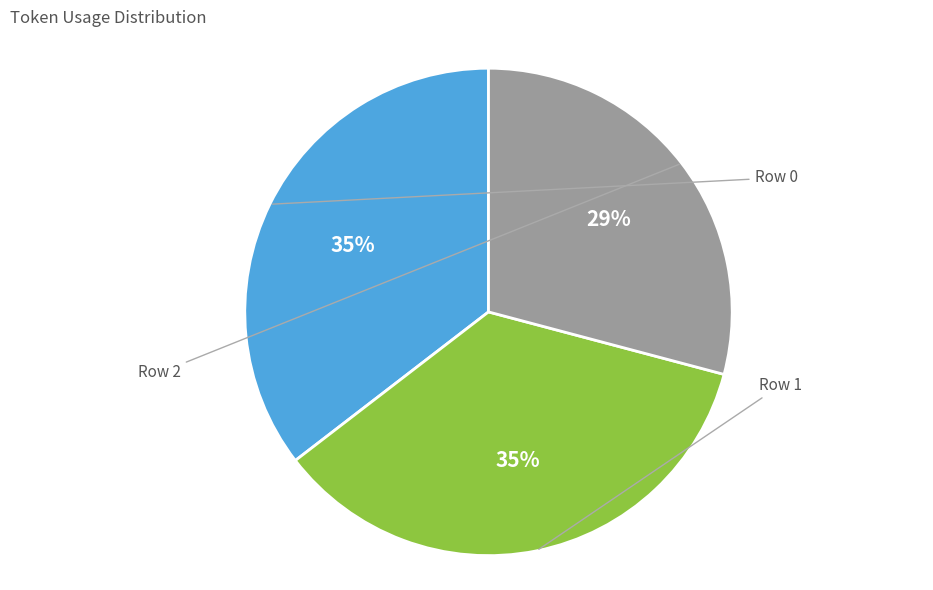

Is it true that Row 1 is 25% of the pie?

False